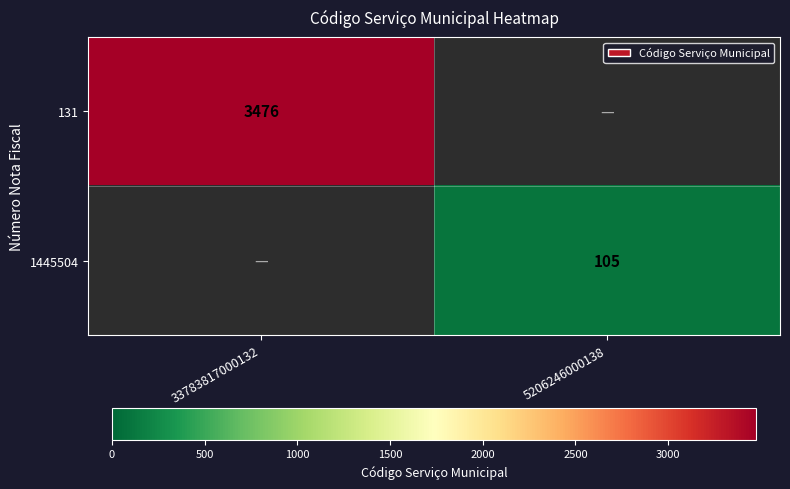

The 1445504 series shows 105 at 5206246000138. True or false?

True